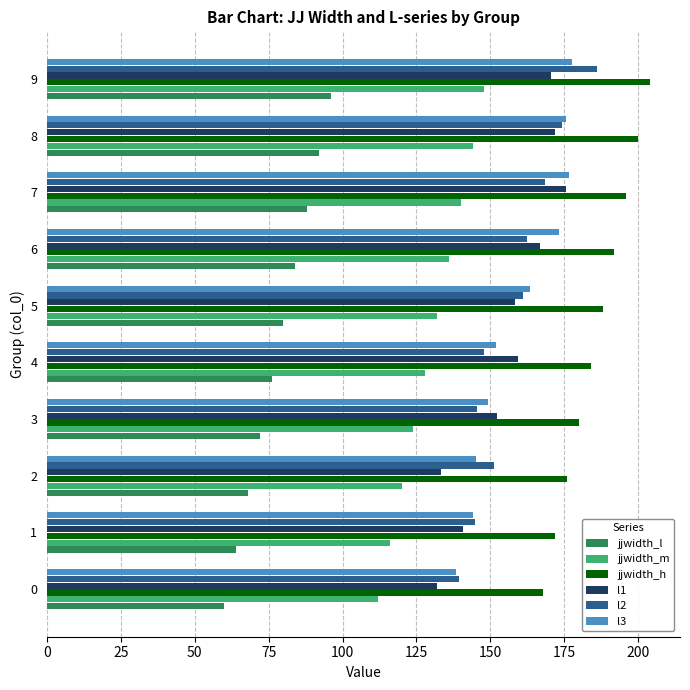

The value of l2 at 2 is 238.2. True or false?

False